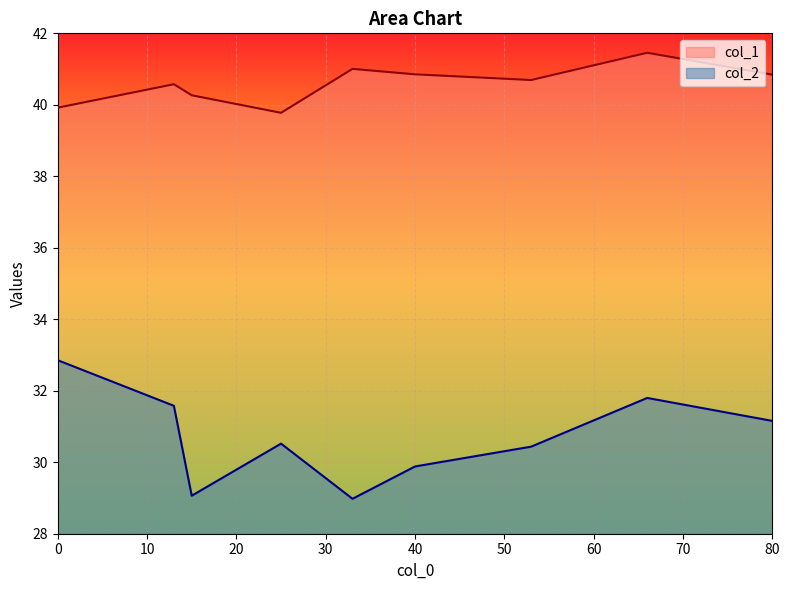

How many values in the col_2 series are below 30?

3